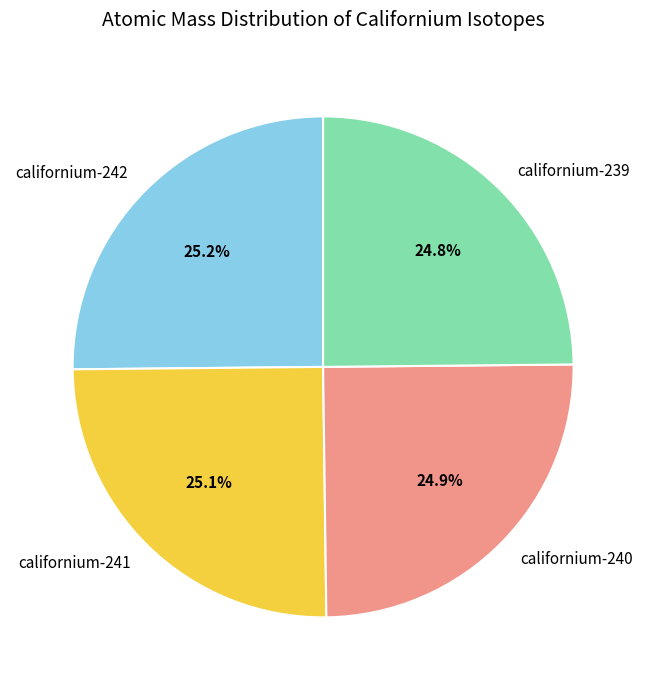

To the nearest percent, what portion does californium-239 represent?

25%